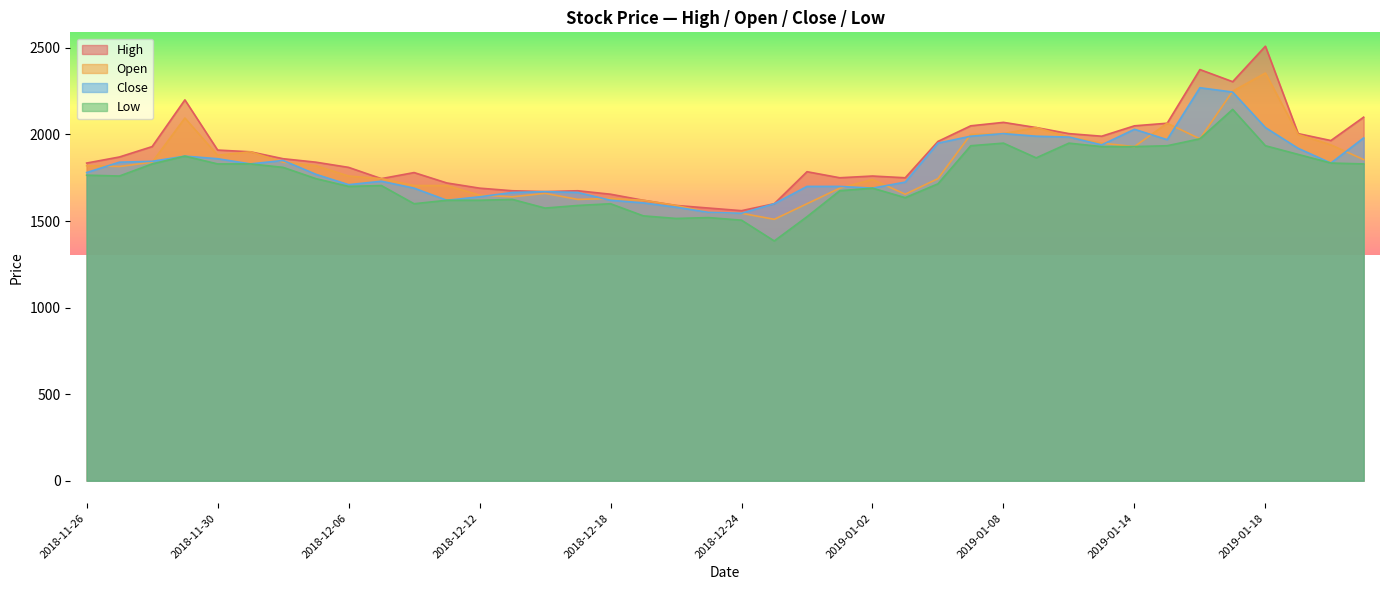

The value of Low at 22 is 2038. True or false?

False